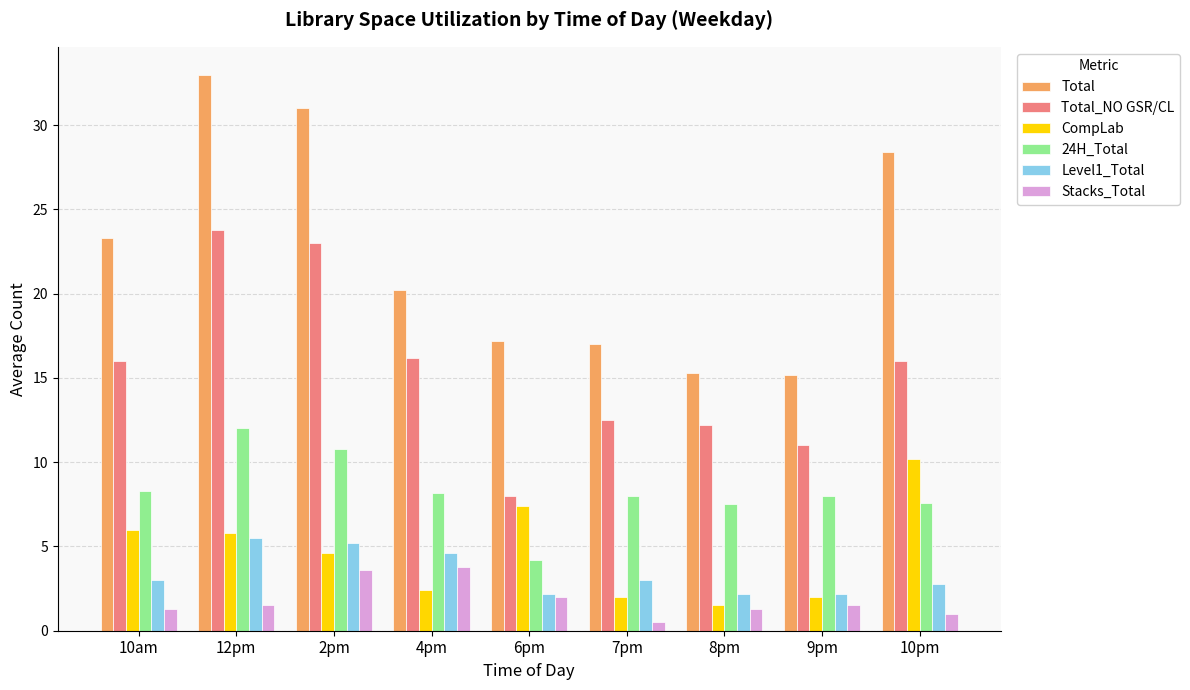

Is the value of Total at 12pm greater than the value of Stacks_Total at 6pm?

Yes